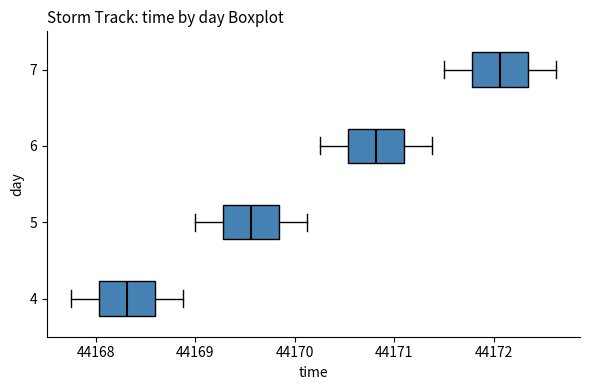

Where is the left edge of the box at y = 7 on the x-axis? The values are not printed on the chart, so give them approximately, as read against the axis.

44171.8